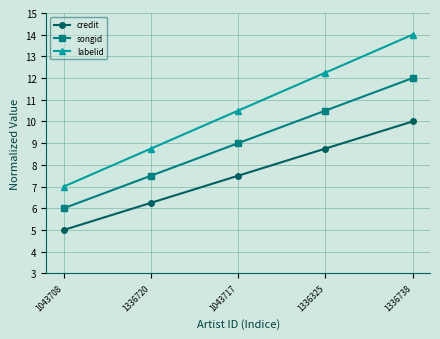

True or false: labelid has more than 1 points higher than both neighbors.

False